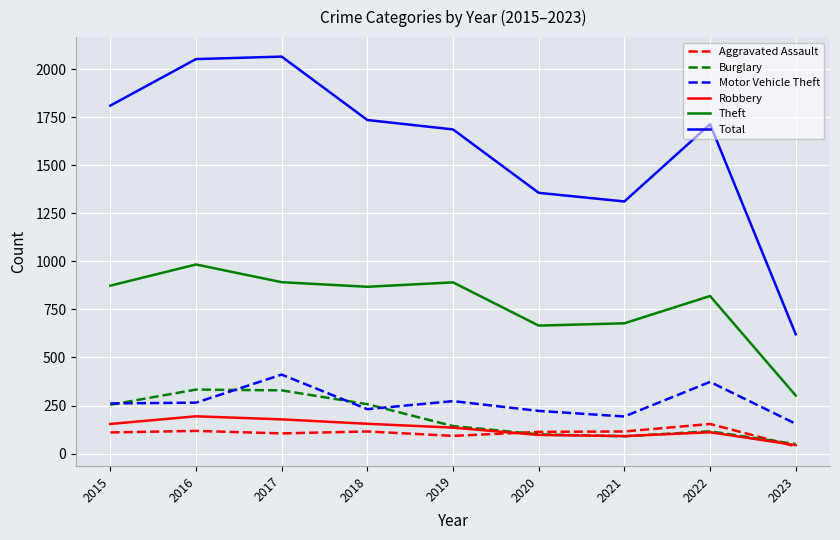

What is the difference between the second highest and second lowest values in the Robbery series?

87